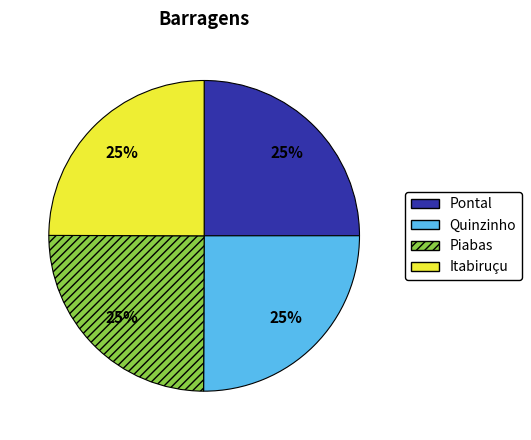

Does any single category account for the majority?

No